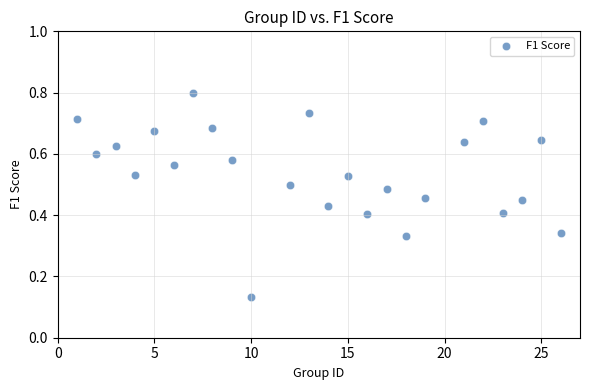

What is the range of X values (max minus min)?

25.0